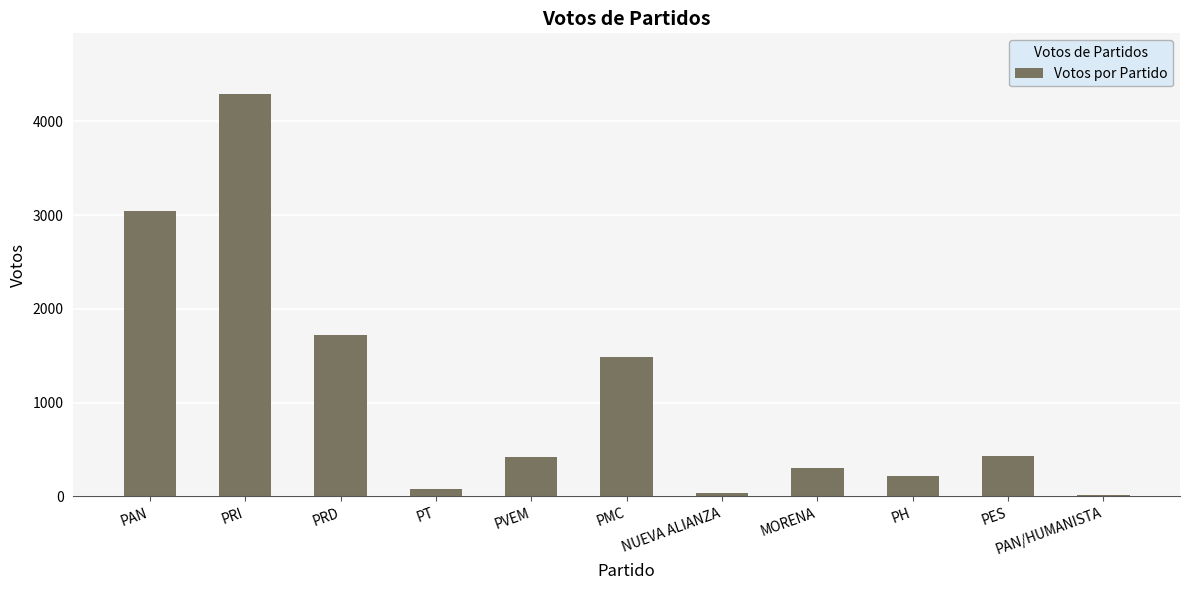

What is the sum of the values at PAN and PRI?

7343